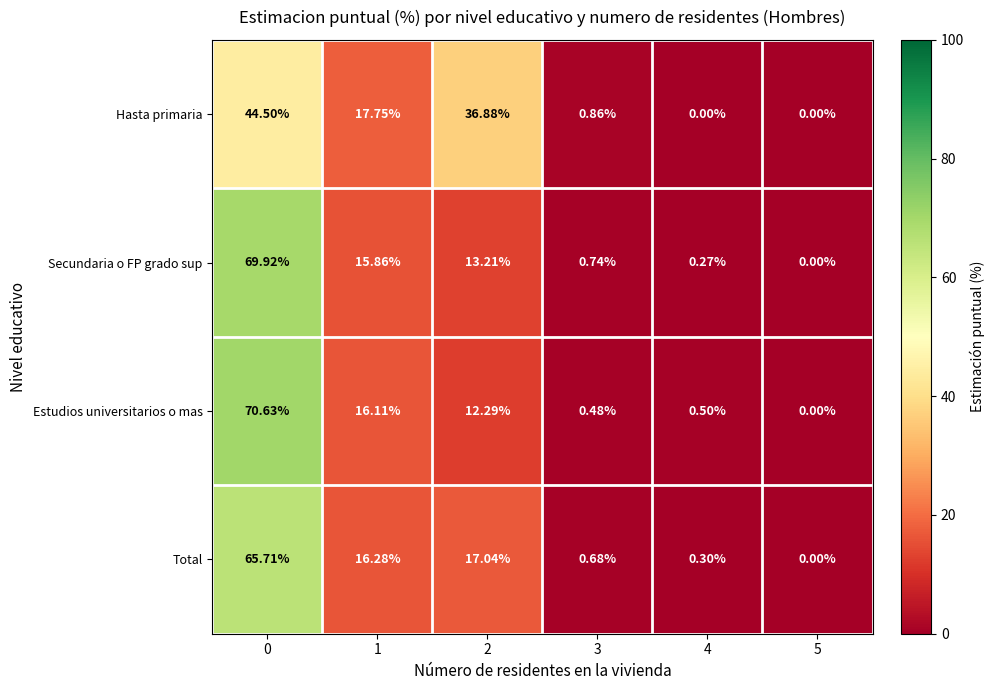

Between 2 and 3, which series saw the biggest shift?

Hasta primaria